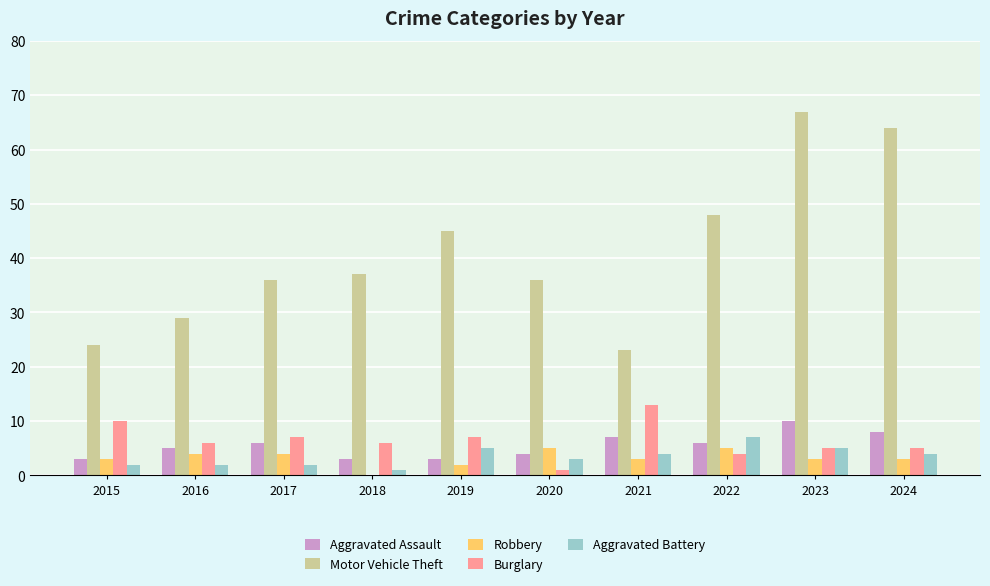

What is the sum of all Robbery values?

32